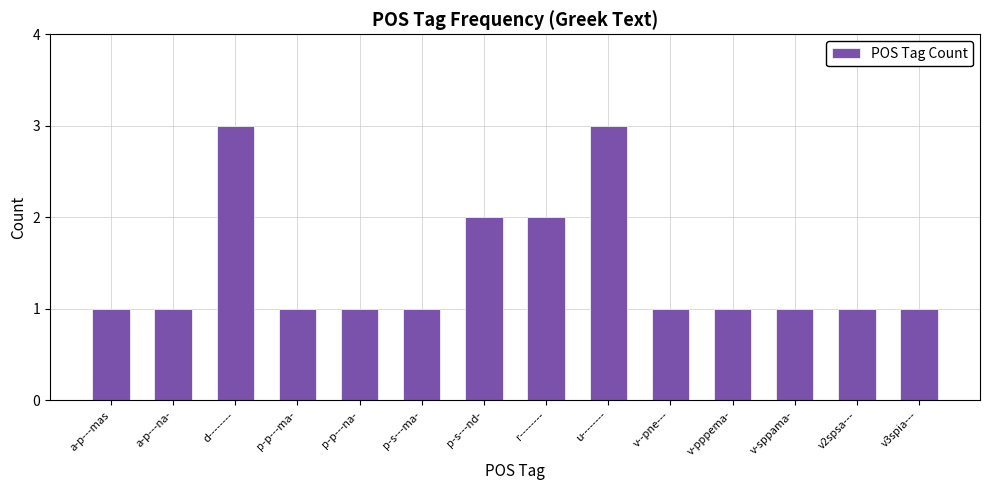

Between u-------- and v2spsa---, which is larger?

u--------